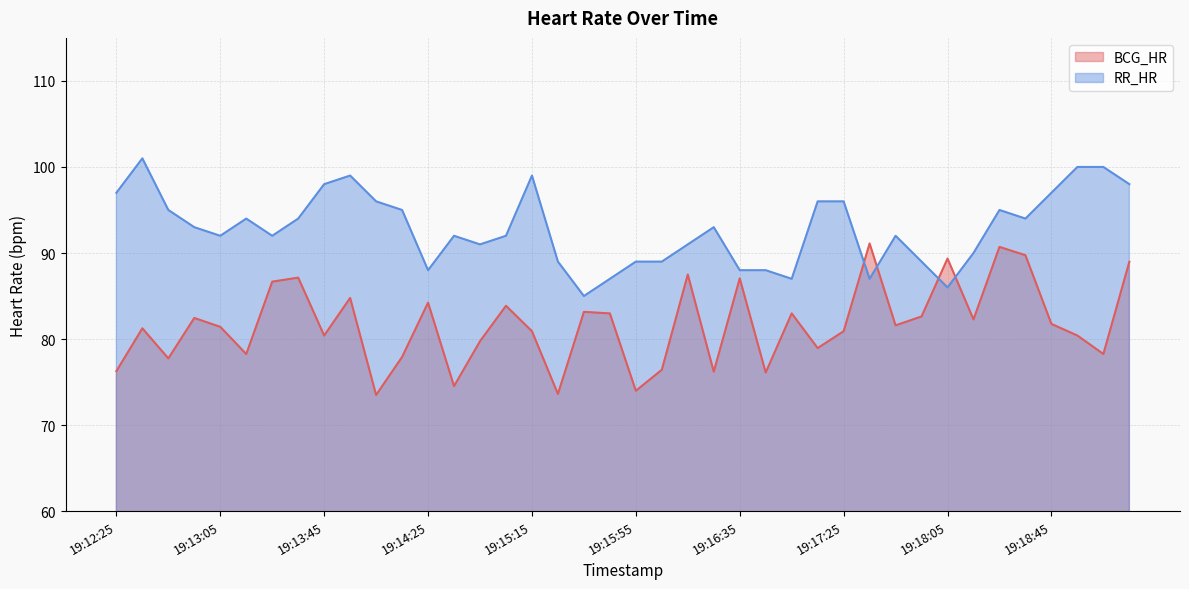

The value of RR_HR at 19:12:45 is 64.0. True or false?

False